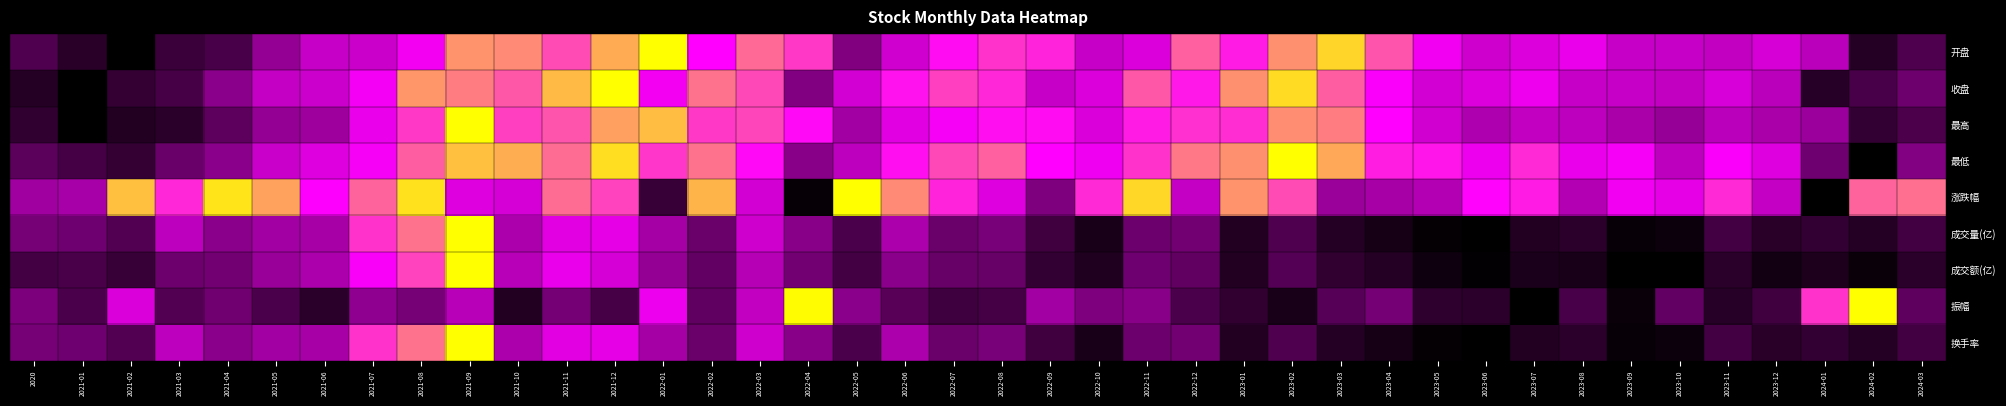

Is it true that 振幅 equals 0.1 at 2023-01?

True